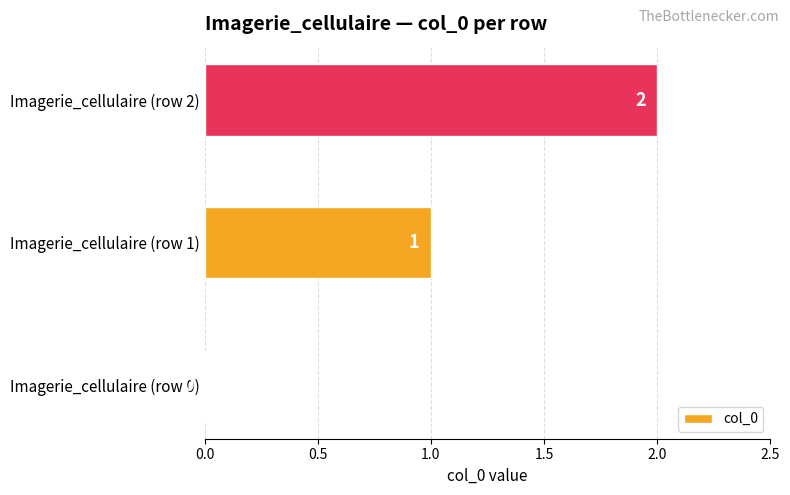

Count the values in the range 0 to 2.

3